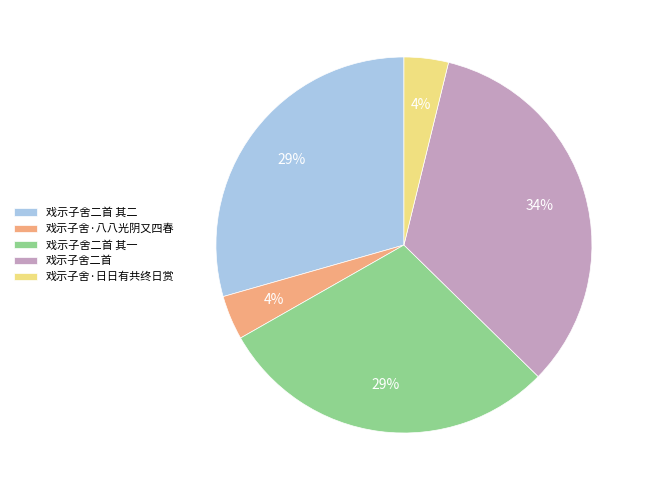

To the nearest percent, what portion does 戏示子舍·日日有共终日赏 represent?

4%